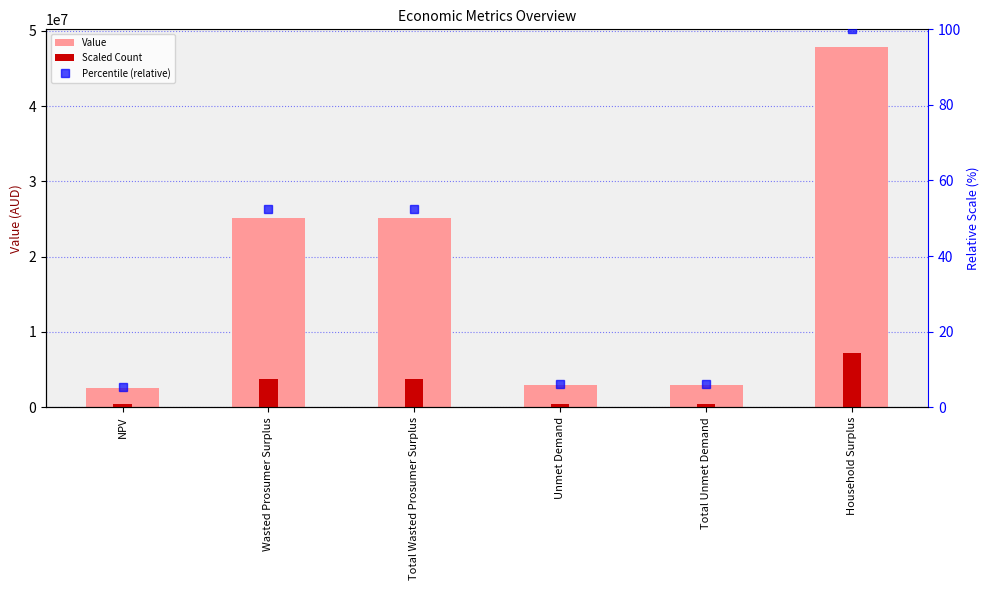

Reading left to right, what are all the values shown in this chart?

Value: 2568378.4	25132039.9	25132039.9	2922334.6	2922334.6	47824619.5
Scaled Count: 385256.8	3769806.0	3769806.0	438350.2	438350.2	7173692.9
Percentile (relative): 5.4	52.6	52.6	6.1	6.1	100.0